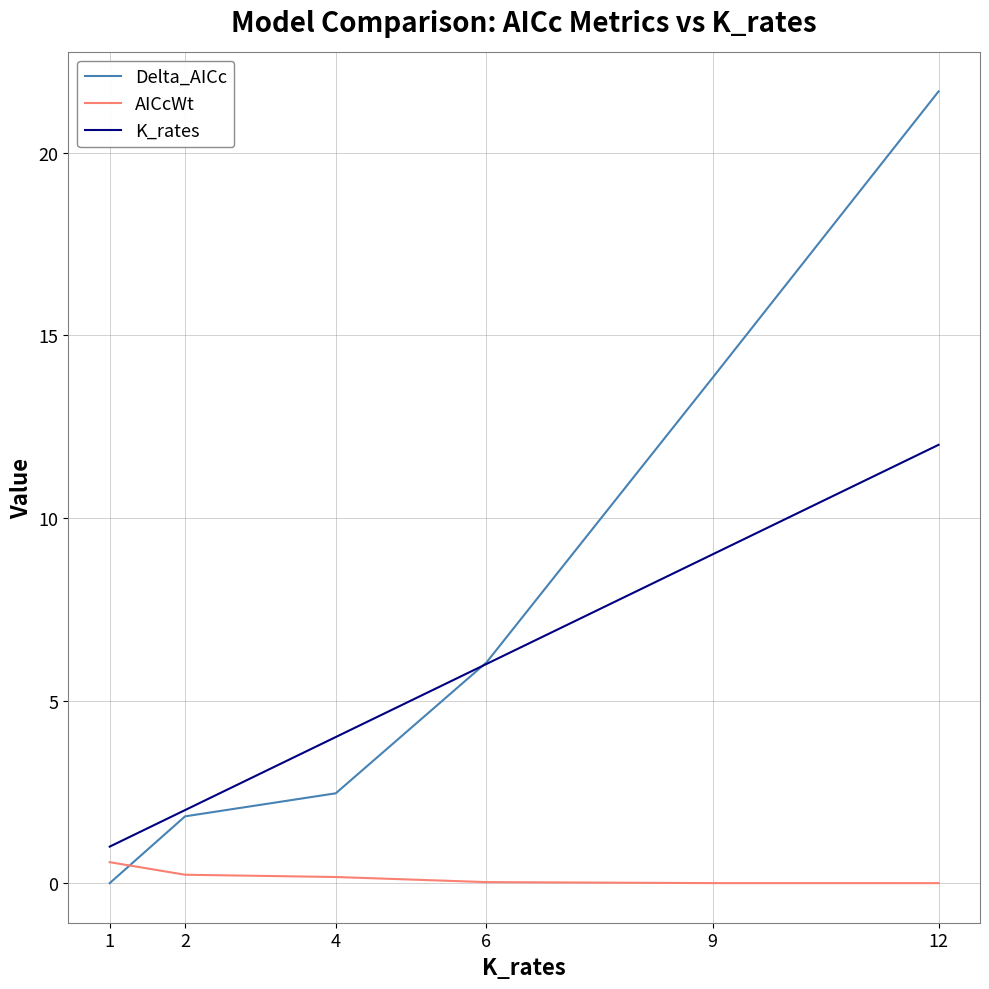

Which category has the lowest value in the K_rates series?

1